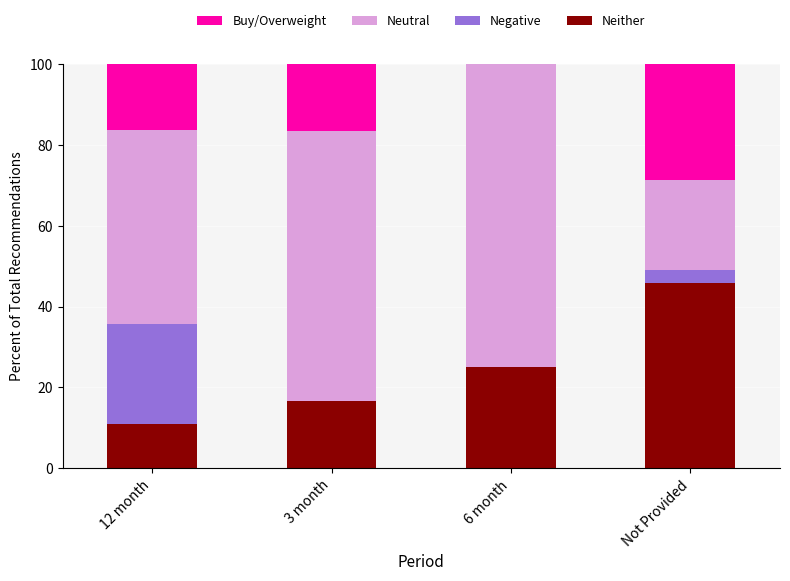

The Neither series shows 24.0 at Not Provided. True or false?

False